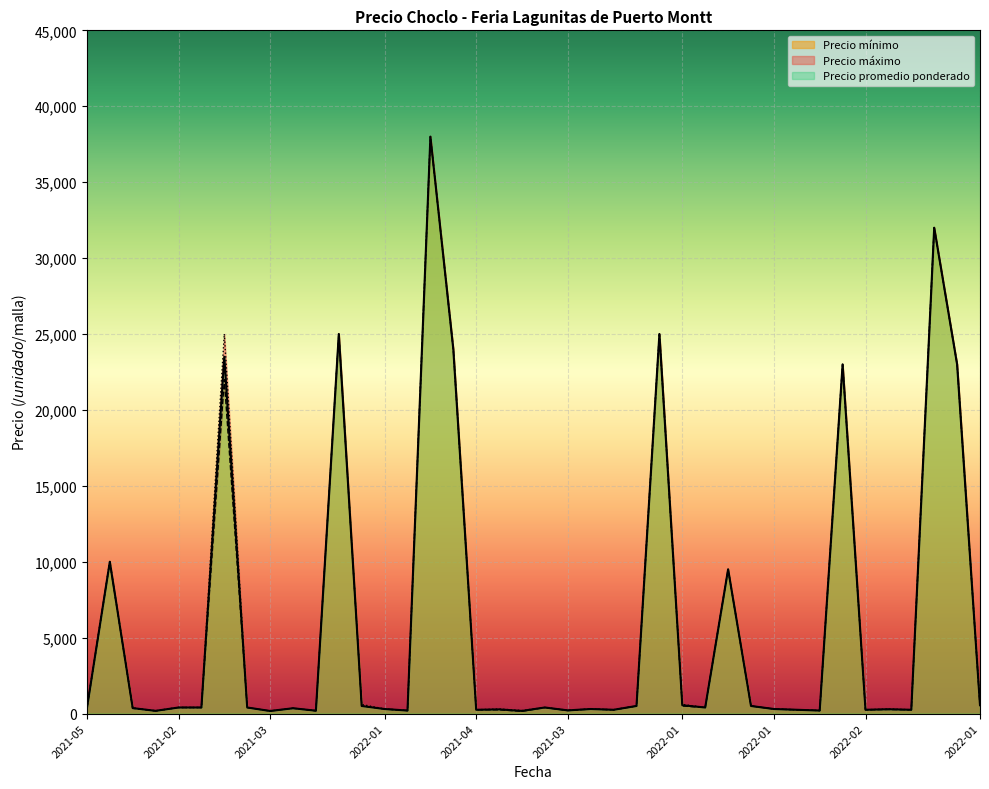

Which series has the widest spread of values?

Precio minimo